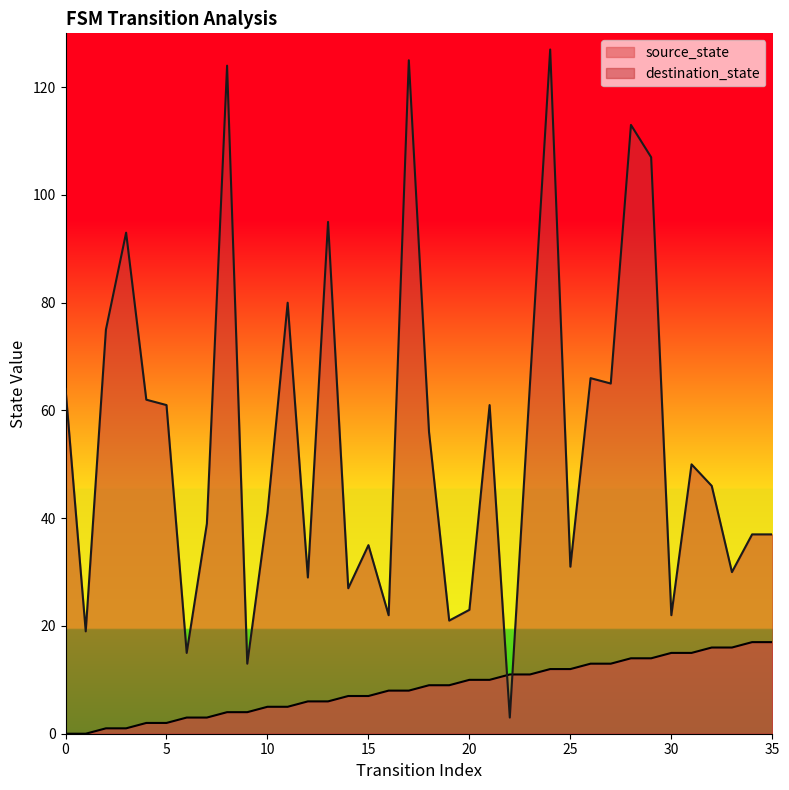

True or false: source_state has a value of 17 at 21.

False